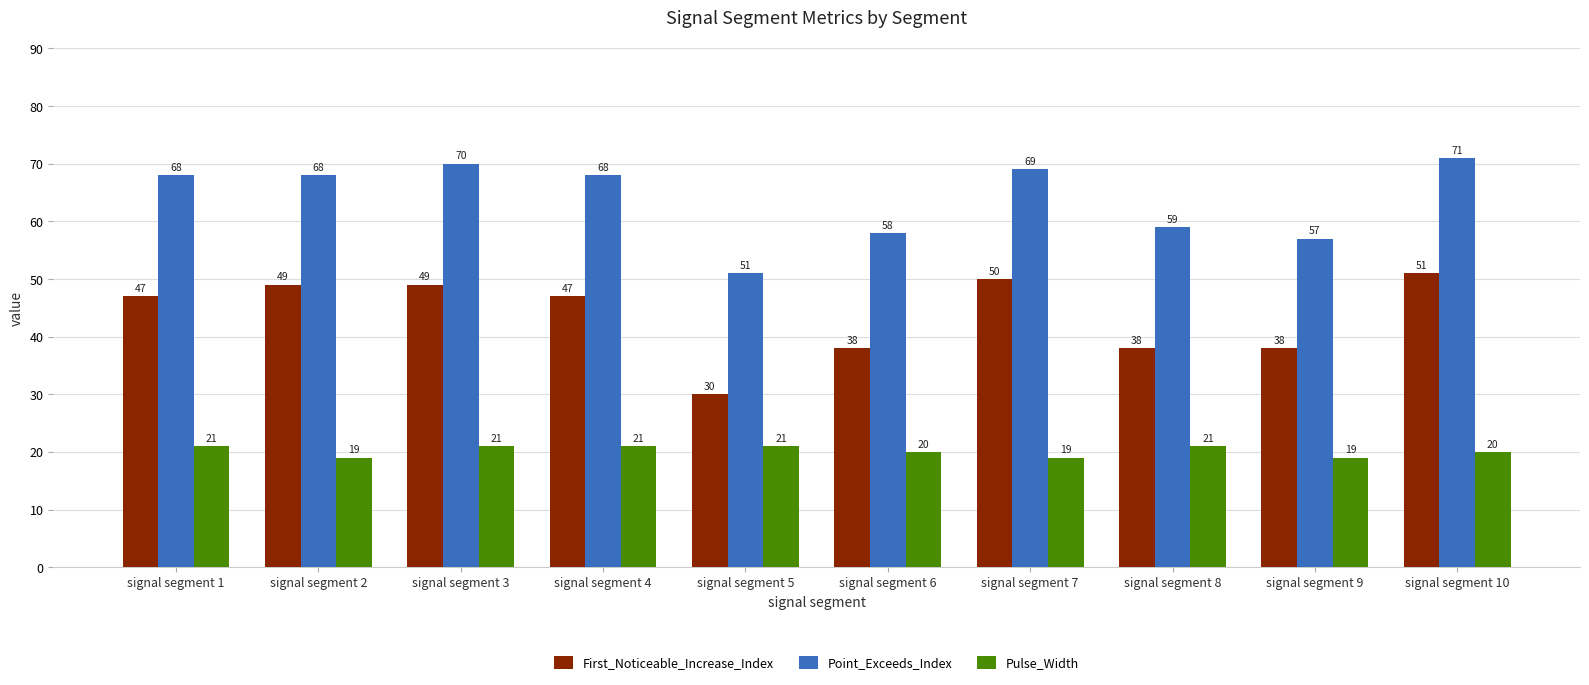

Is it true that First_Noticeable_Increase_Index equals 30 at signal segment 5?

True